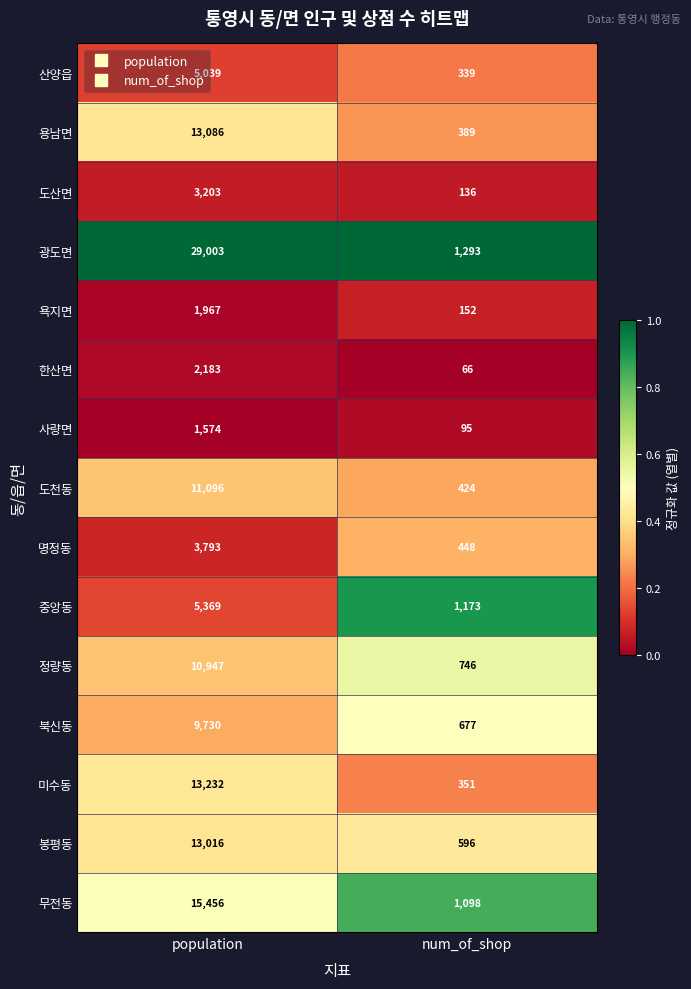

At population, list the series in order from smallest to largest.

사량면, 욕지면, 한산면, 도산면, 명정동, 산양읍, 중앙동, 북신동, 정량동, 도천동, 봉평동, 용남면, 미수동, 무전동, 광도면